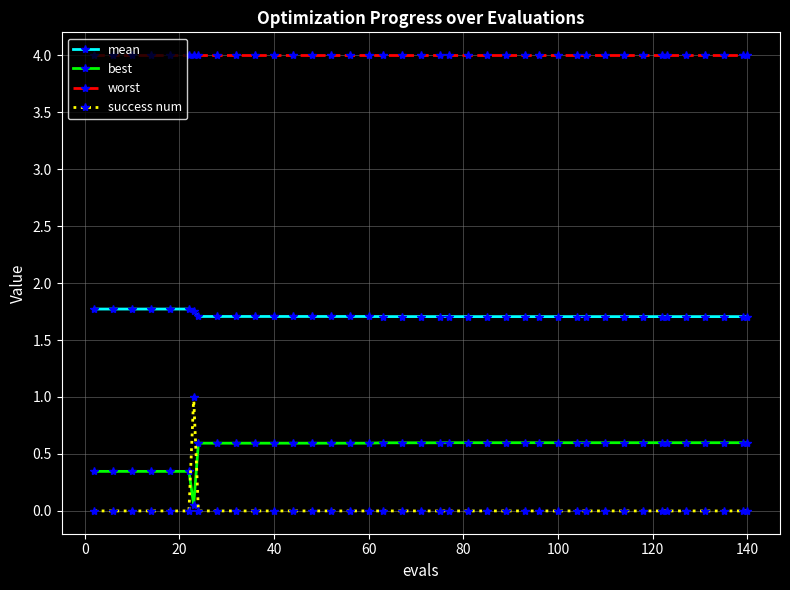

True or false: worst and mean cross at least once.

False